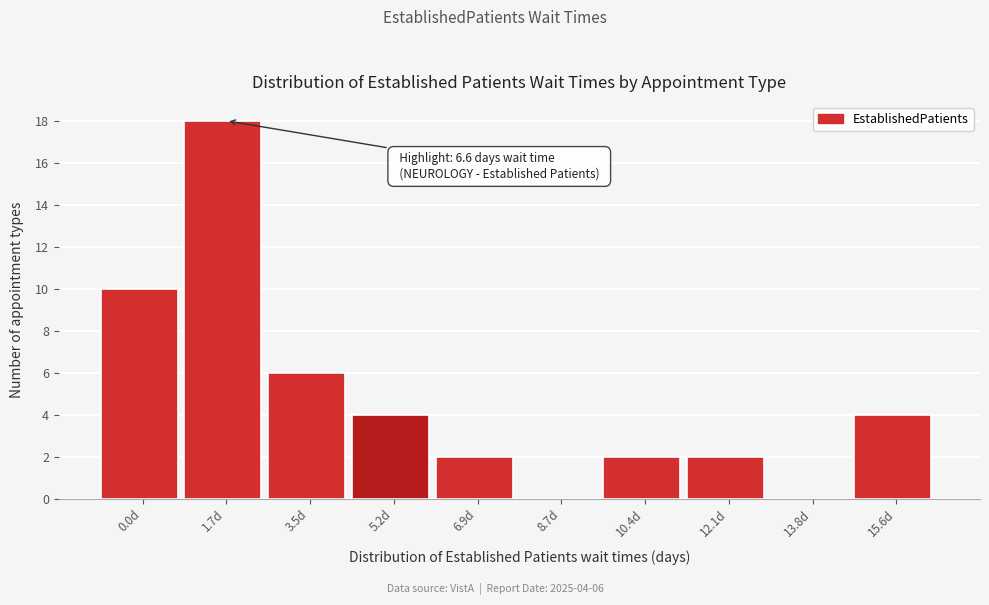

Reading right to left, extract all data points from this chart.

15.6d=4	13.8d=0	12.1d=2	10.4d=2	8.7d=0	6.9d=2	5.2d=4	3.5d=6	1.7d=18	0.0d=10